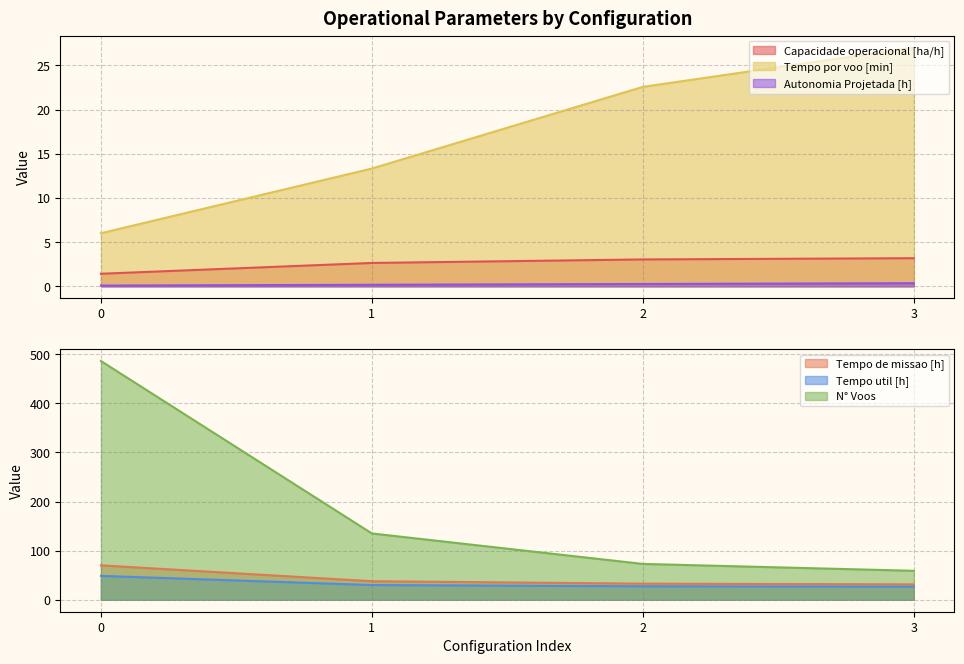

True or false: Tempo de missao [h] has more than 2 interior local peaks.

False